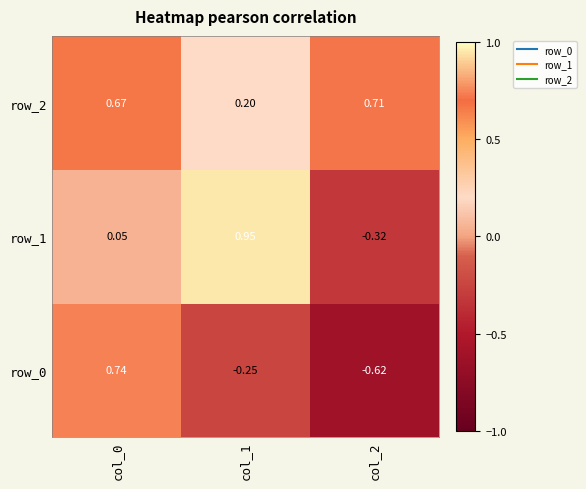

Is the value of row_0 at col_2 greater than the value of row_2 at col_0?

No